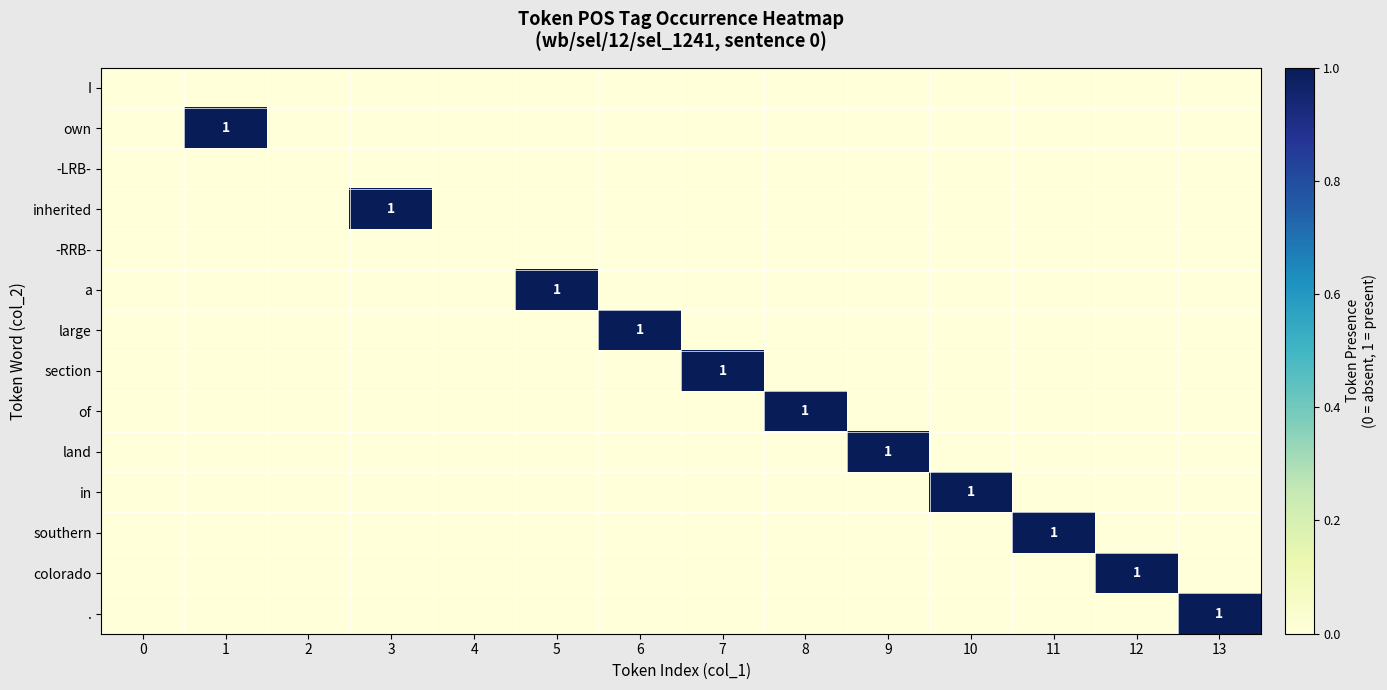

What is the total value across all series at 3?

1